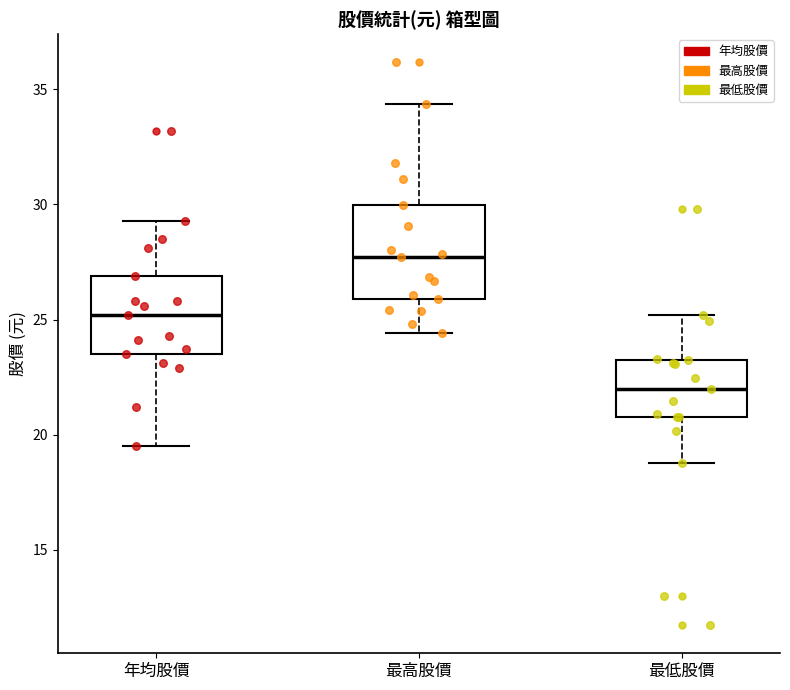

Reading left to right, read every box against the y-axis: the position of its median line, the range the box covers, and the ends of its whiskers. The values are not printed on the chart, so give them approximately, as read against the axis.

年均股價: median 25.0, box 23.5 to 27.0, whiskers 19.5 to 29.5
最高股價: median 27.5, box 26.0 to 30.0, whiskers 24.5 to 34.5
最低股價: median 22.0, box 21.0 to 23.0, whiskers 19.0 to 25.0